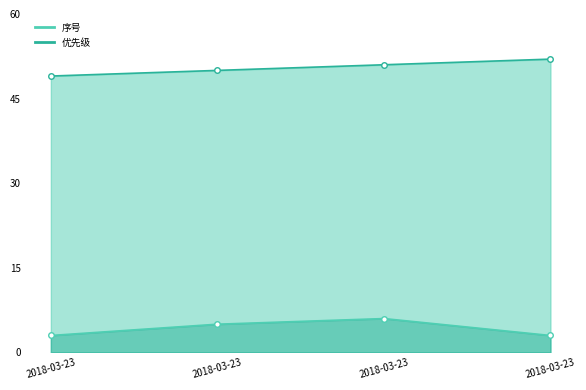

At which label does 优先级 reach its peak?

2018-03-23